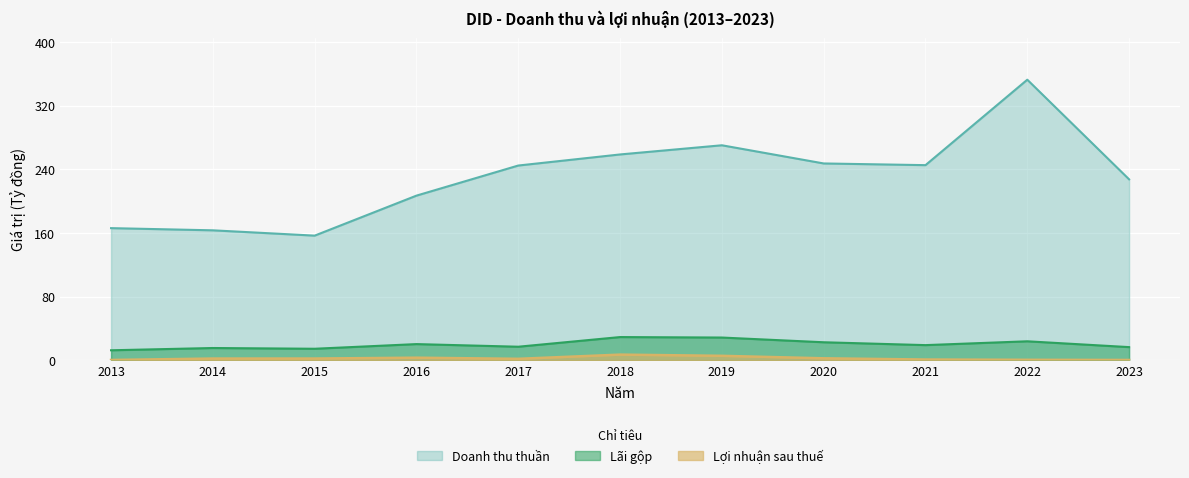

At which category is the sum across all series the highest?

2022